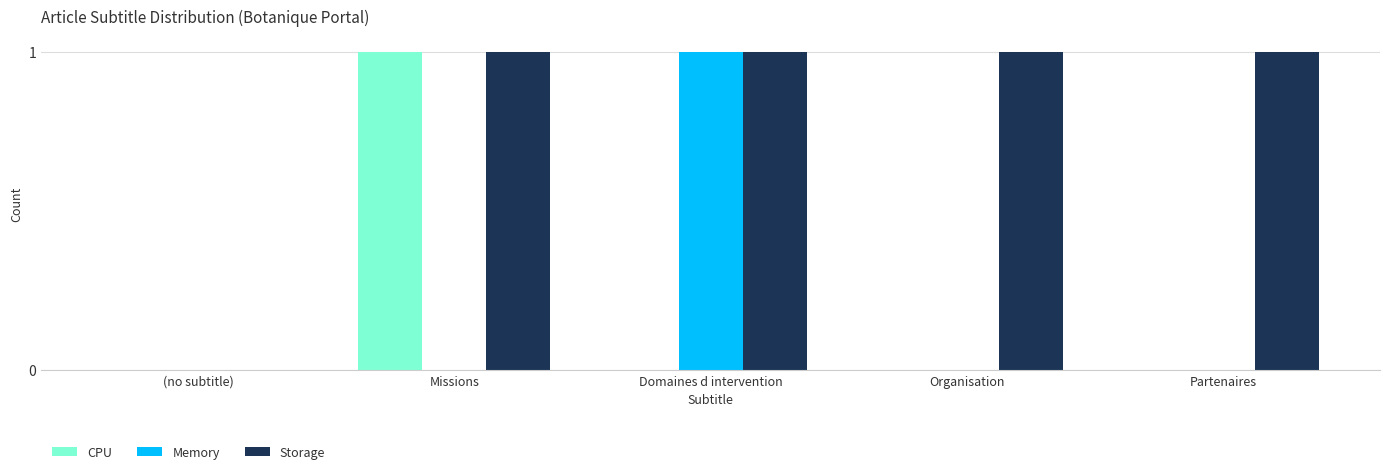

The value of Memory at Domaines d intervention is 1. True or false?

True